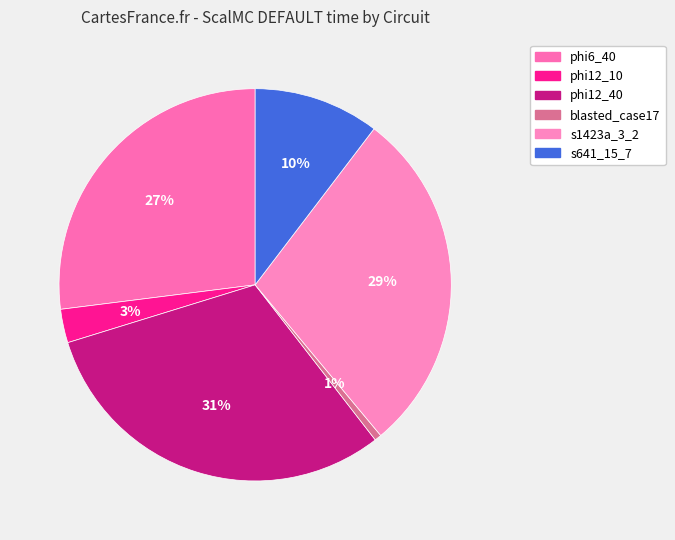

Which has a higher value, phi12_10 or blasted_case17?

phi12_10